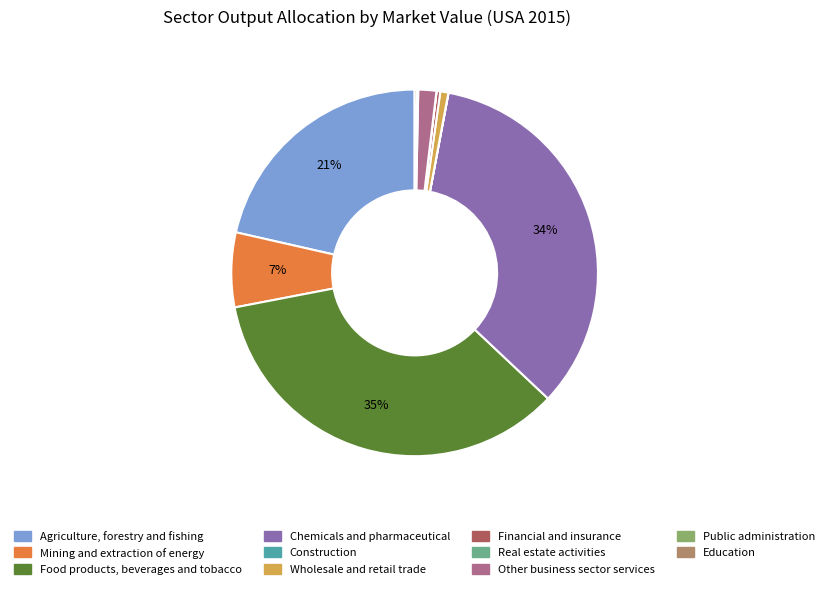

Is it true that Mining and extraction of energy is 7% of the pie?

True